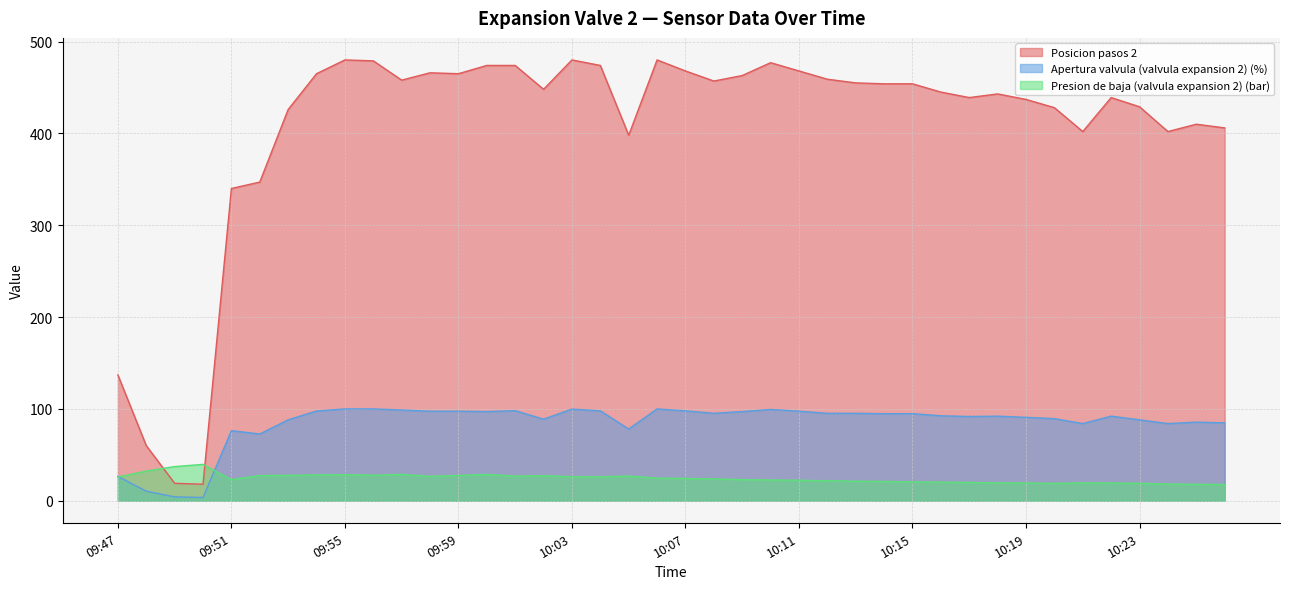

In Apertura valvula (valvula expansion 2) (%), how many points are lower than both neighbors (excluding endpoints)?

9